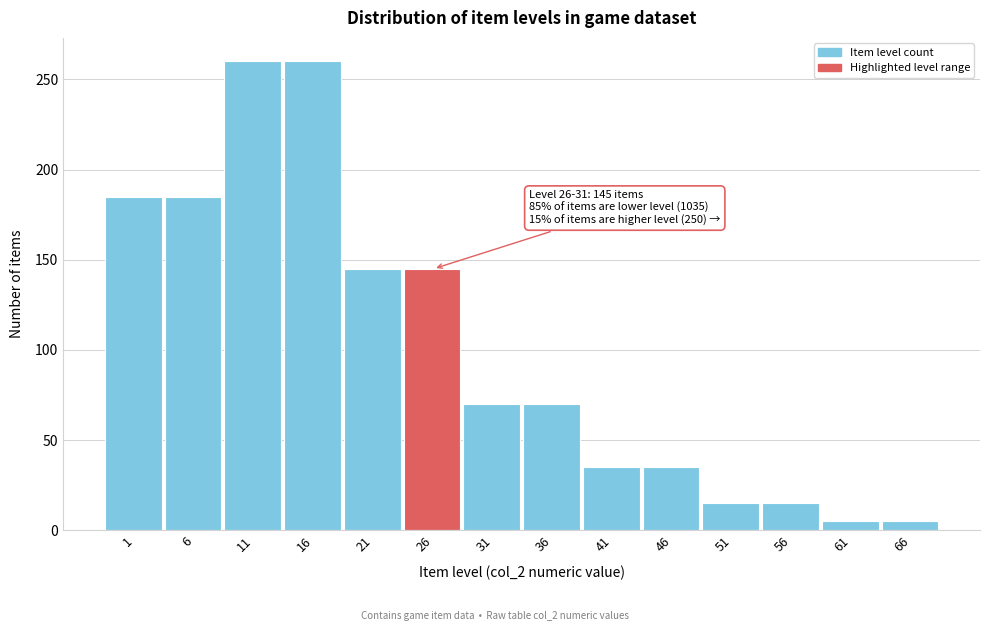

Reading left to right, extract all data points from this chart.

1=185	6=185	11=260	16=260	21=145	26=145	31=70	36=70	41=35	46=35	51=15	56=15	61=5	66=5